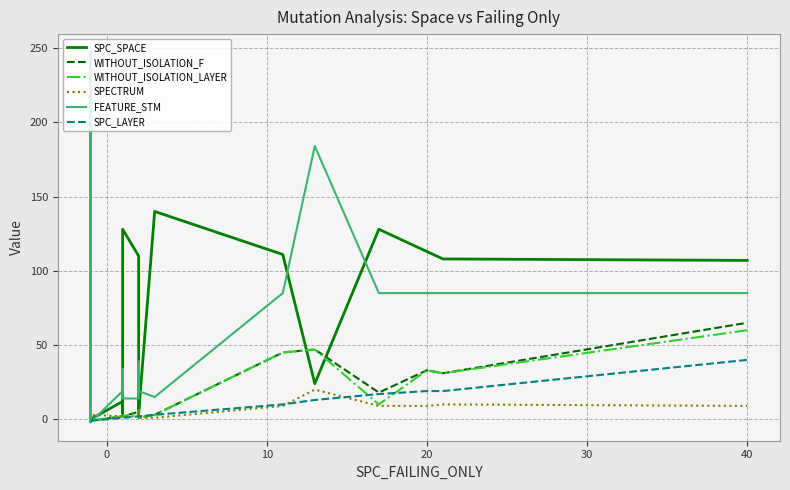

True or false: SPECTRUM has more than 1 interior local peaks.

True